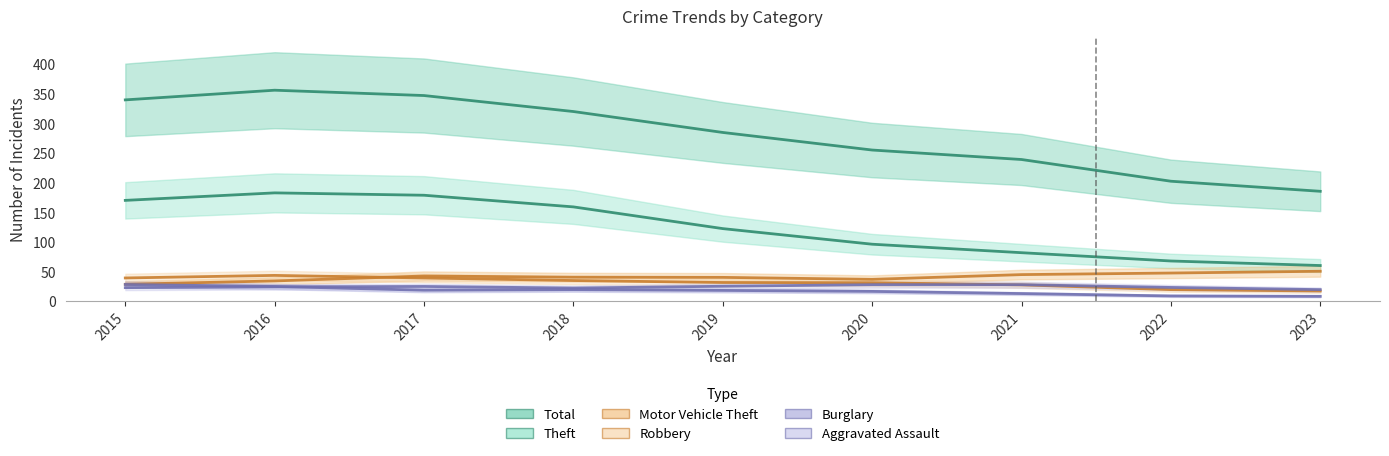

Which series has the largest range (max minus min)?

Total